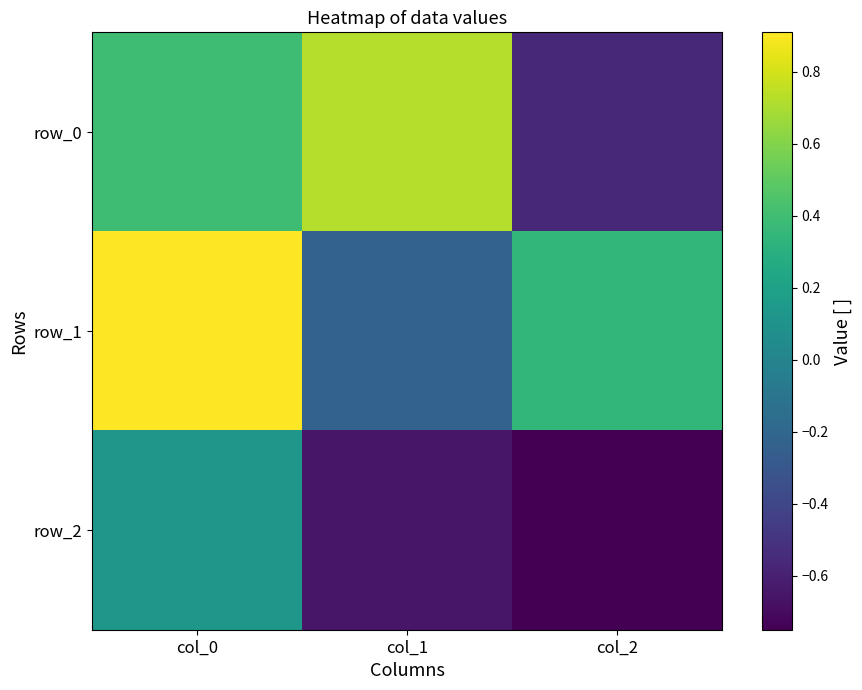

Which has a higher value, col_2 or col_0?

col_0